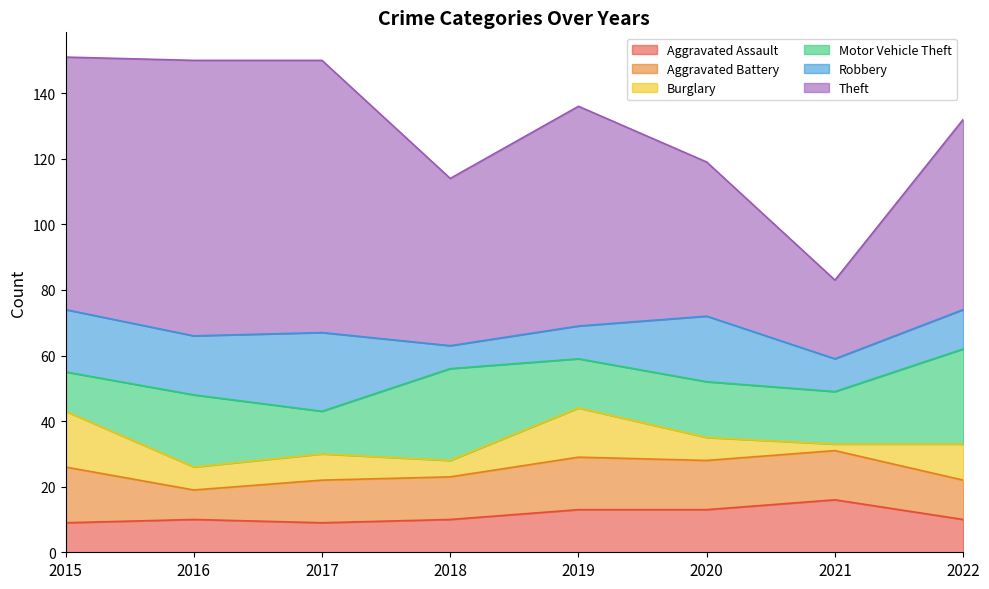

Which series has the largest range (max minus min)?

Theft